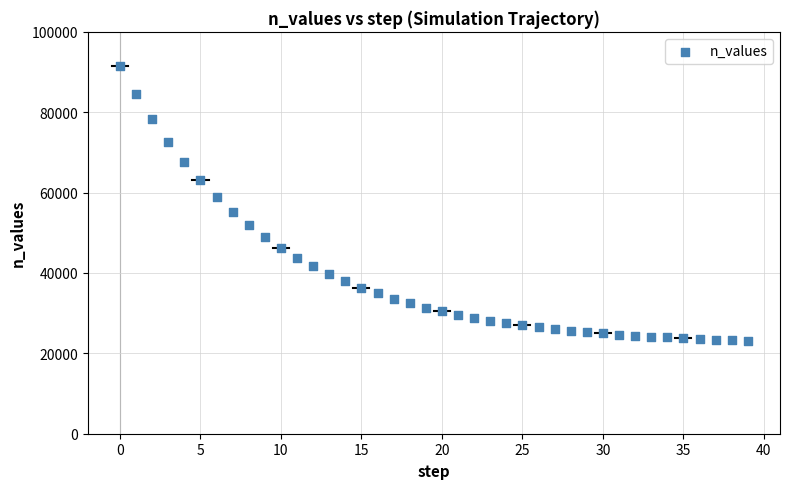

What is the range of Y values (max minus min)?

68397.9